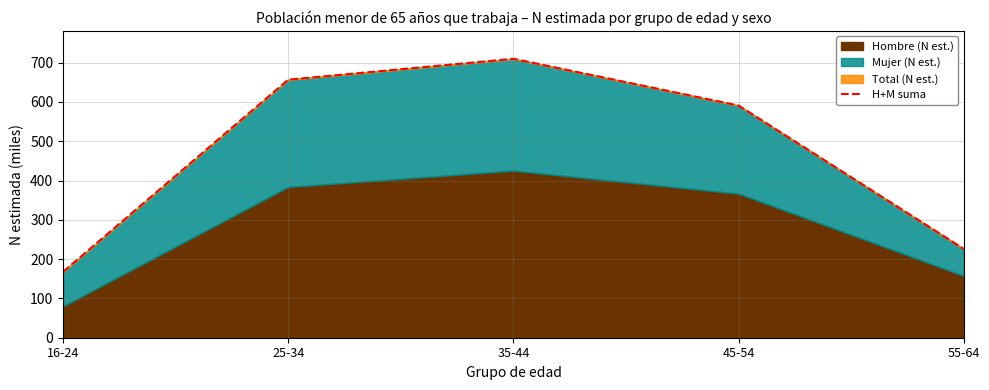

Which has a higher value, 35-44 or 45-54?

35-44